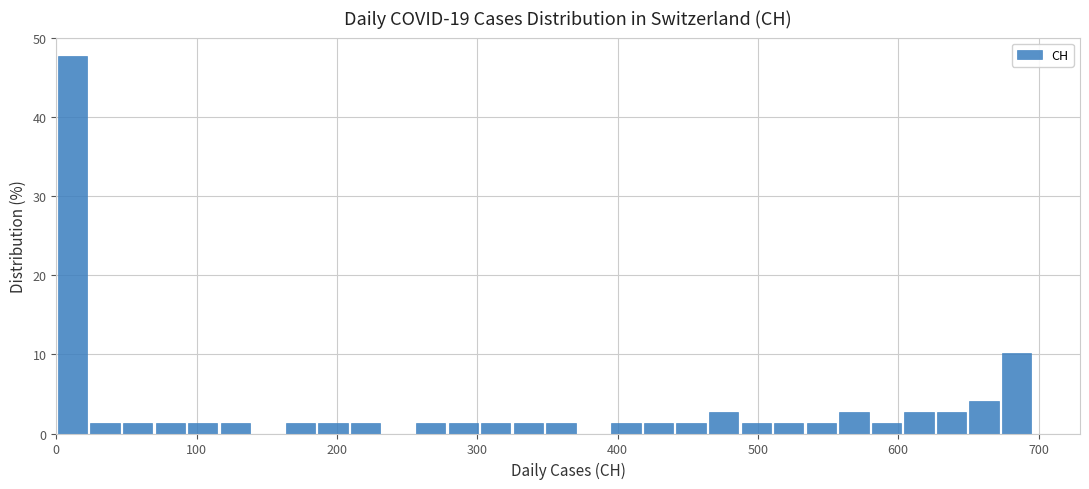

Read against the x-axis, roughly where is the centre of the tallest bar?

10